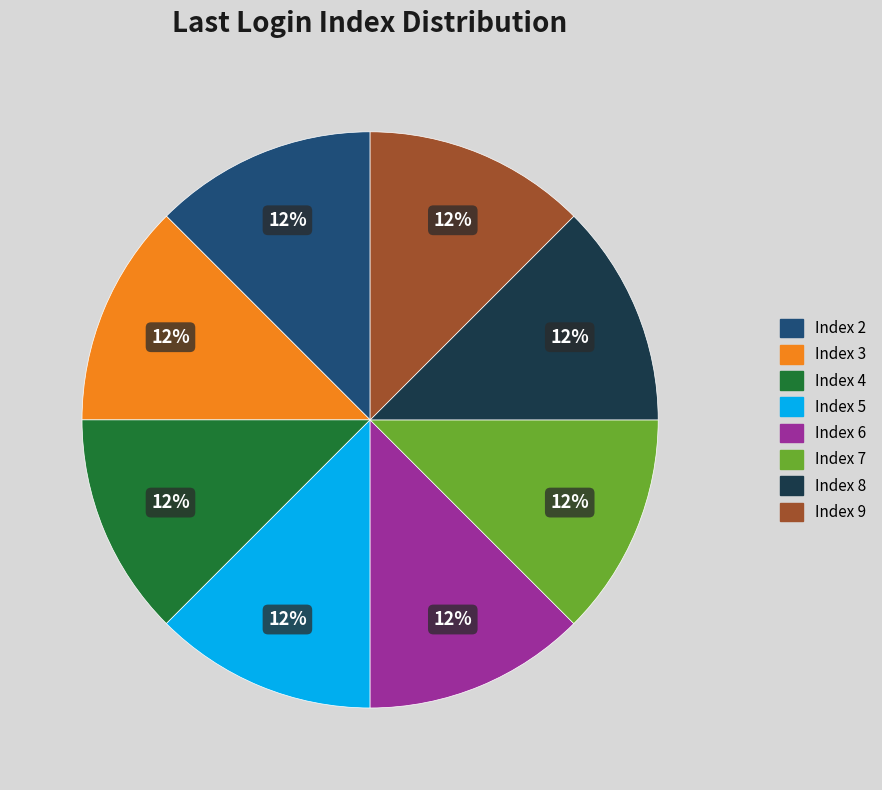

To the nearest percent, what is the average slice percentage?

12%